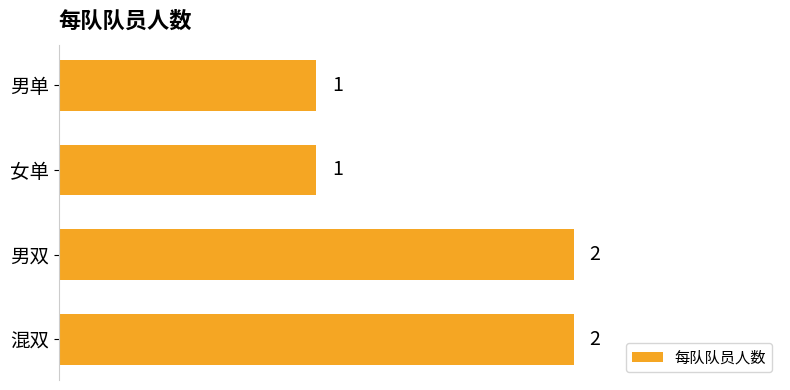

How many categories are shown in the chart?

4